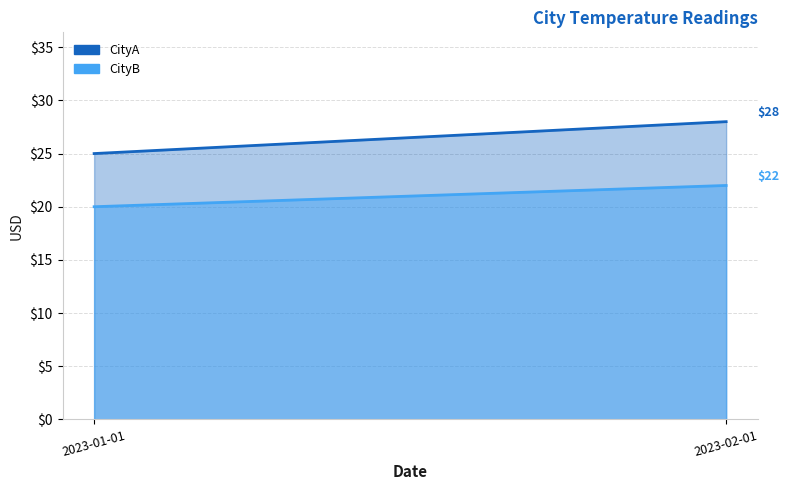

True or false: CityB has a value of 31 at 2023-02-01.

False